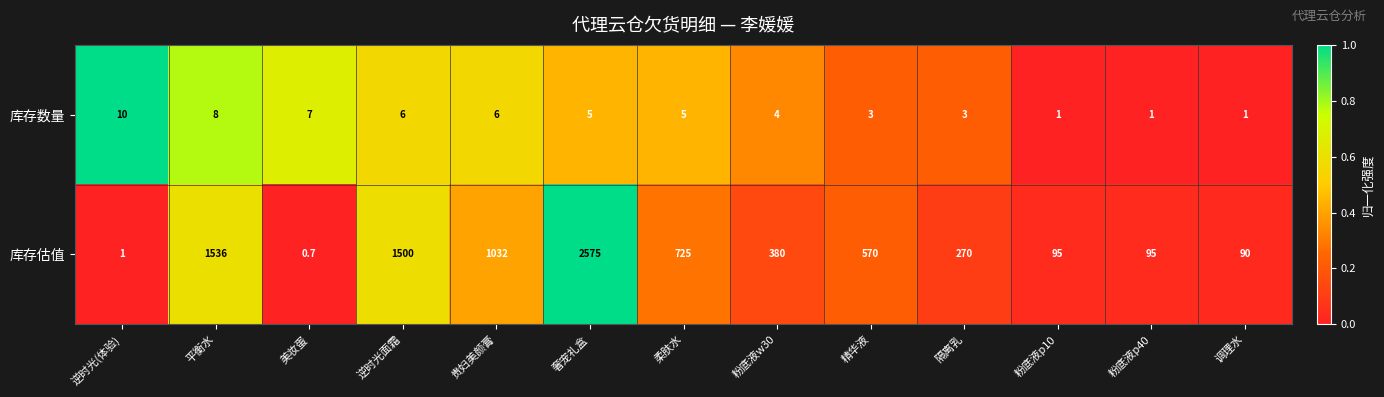

The 库存估值 series shows 410.1 at 隔离乳. True or false?

False